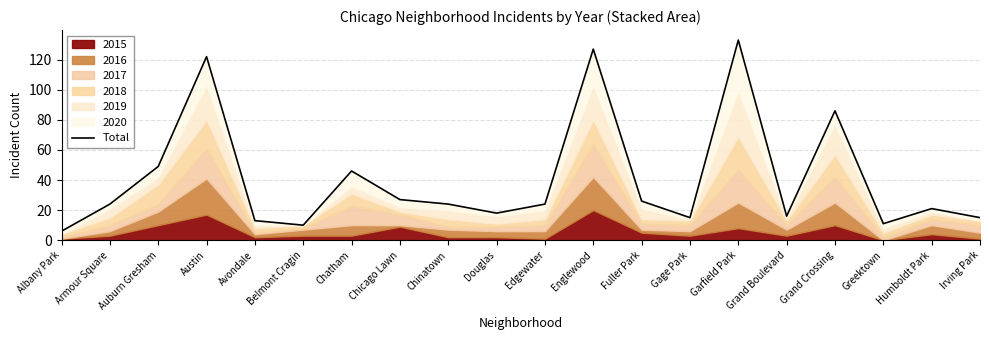

How many interior local valleys (lower than both neighbors) does the data have?

5